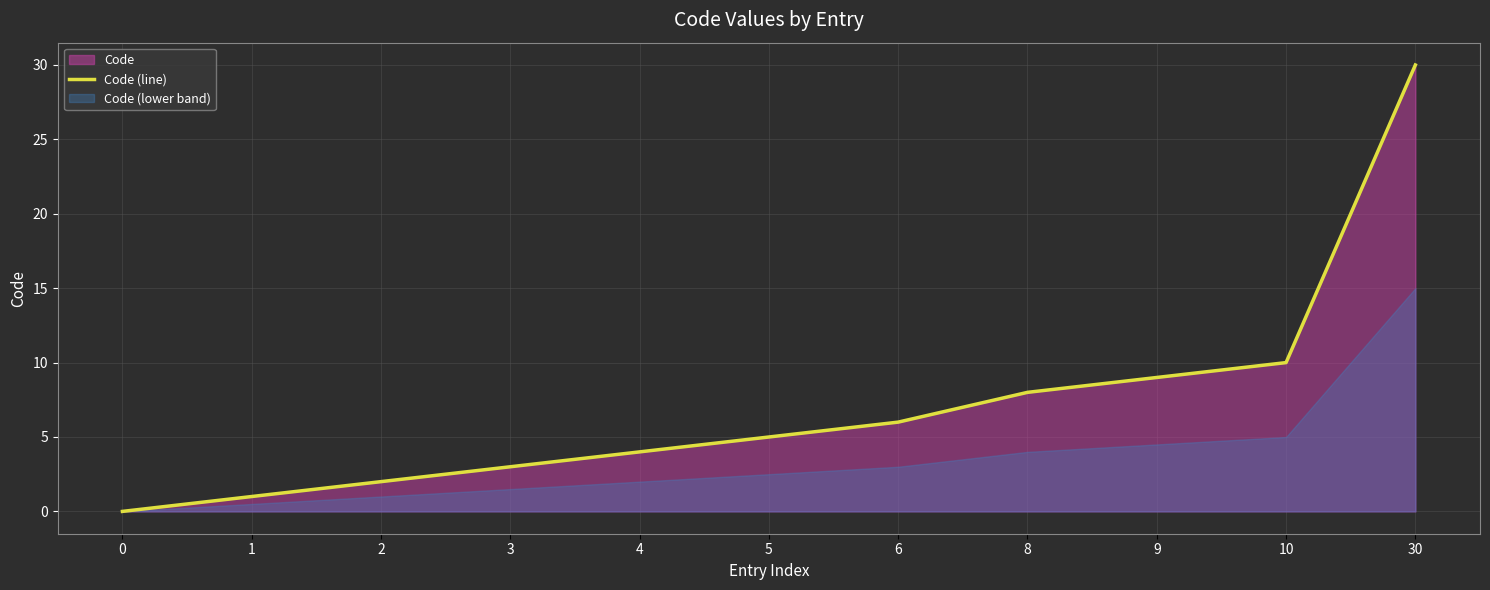

Is it true that the value at 30 is 30?

True